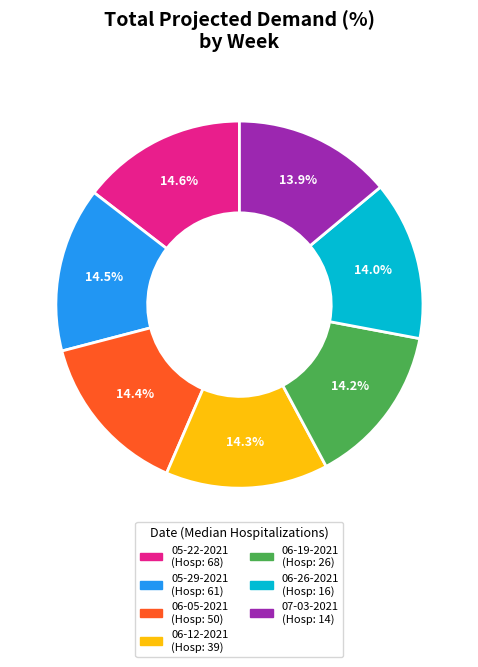

Does 06-05-2021 account for over 50% of the chart?

No